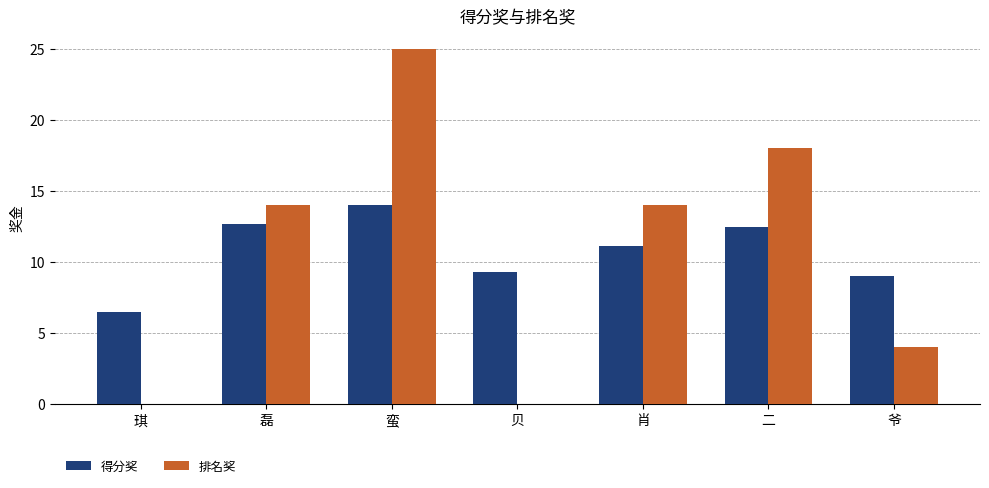

How many groups of bars are there?

7